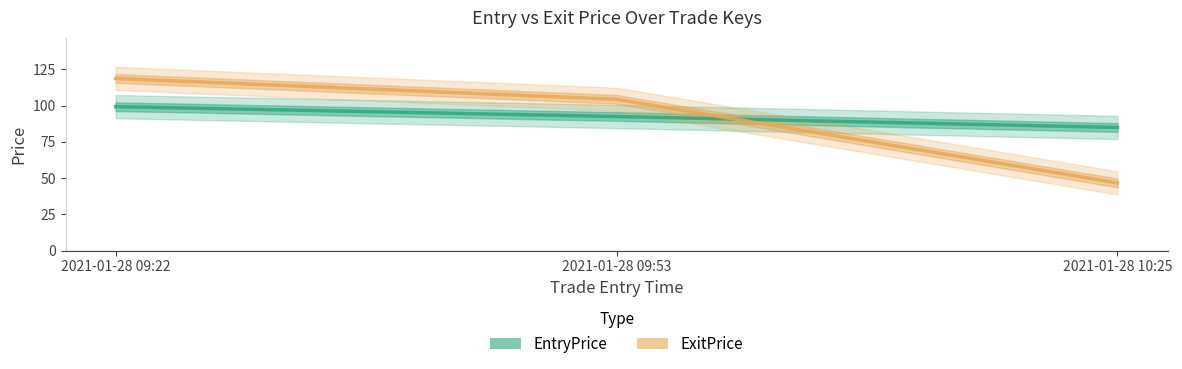

What is the average value of the ExitPrice series?

89.9